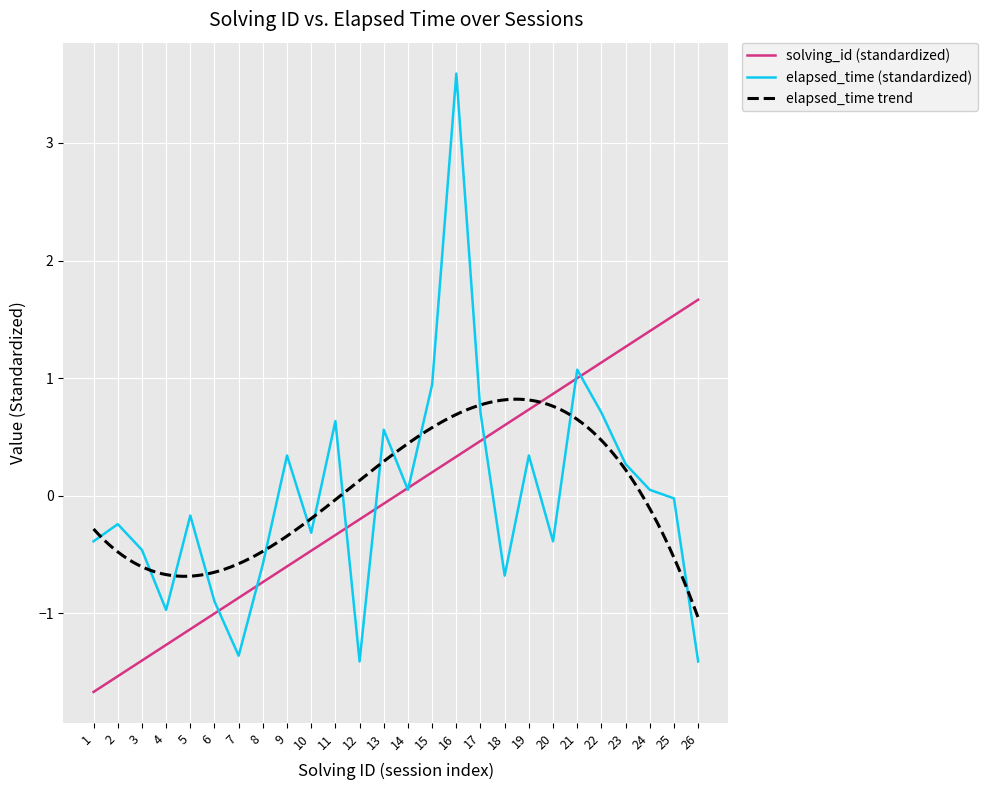

How many data points in solving_id are less than 0?

13